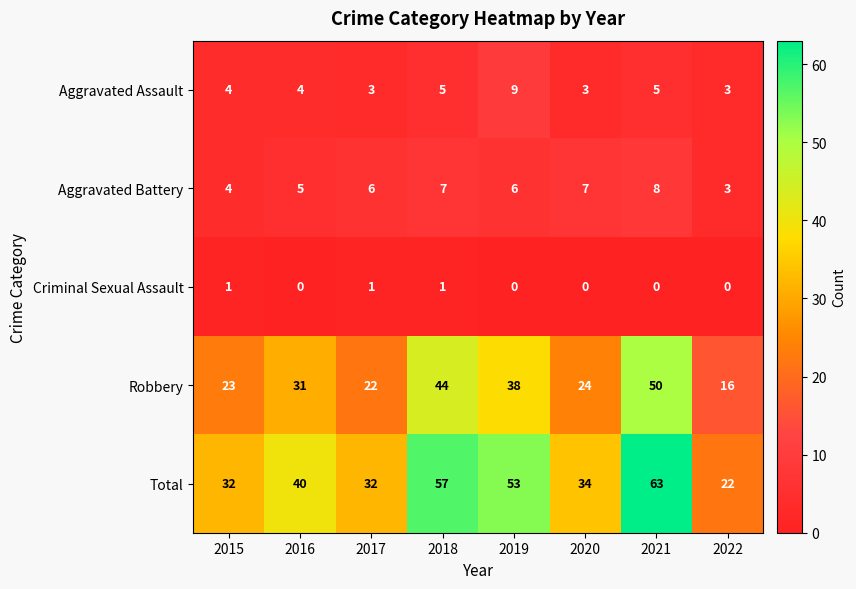

What is the total value across all series at 2022?

44